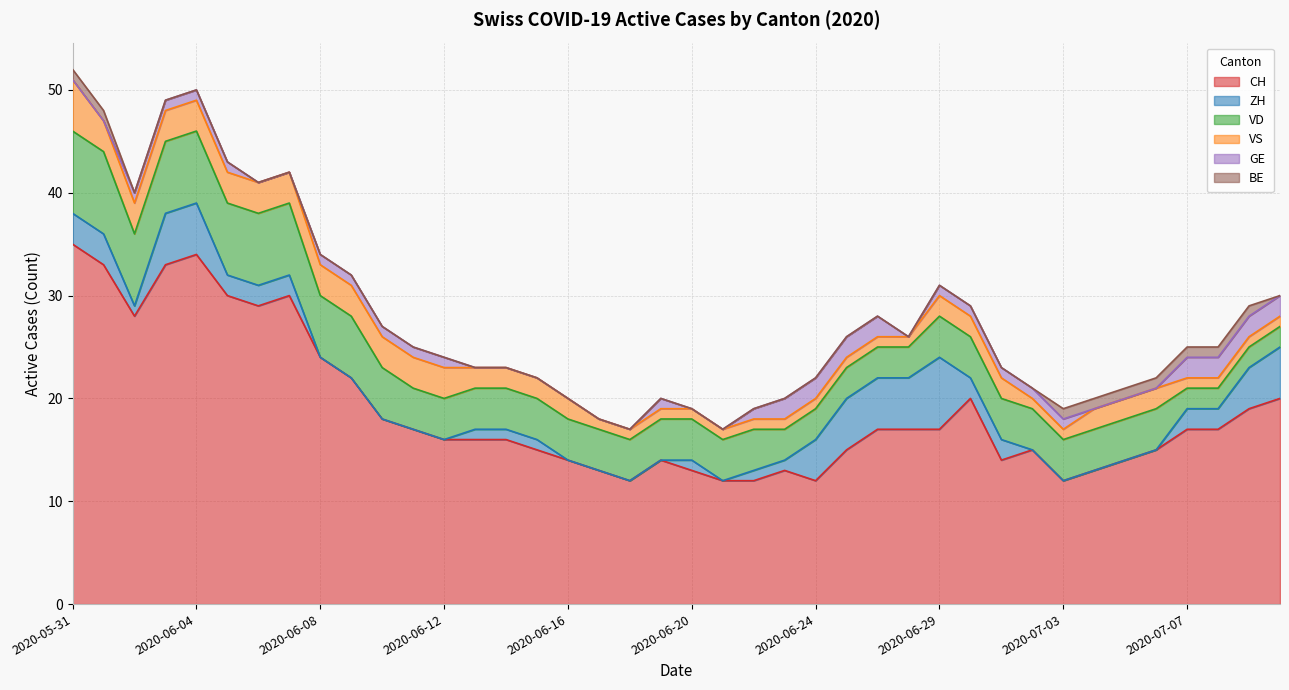

What is the greatest value displayed?

35